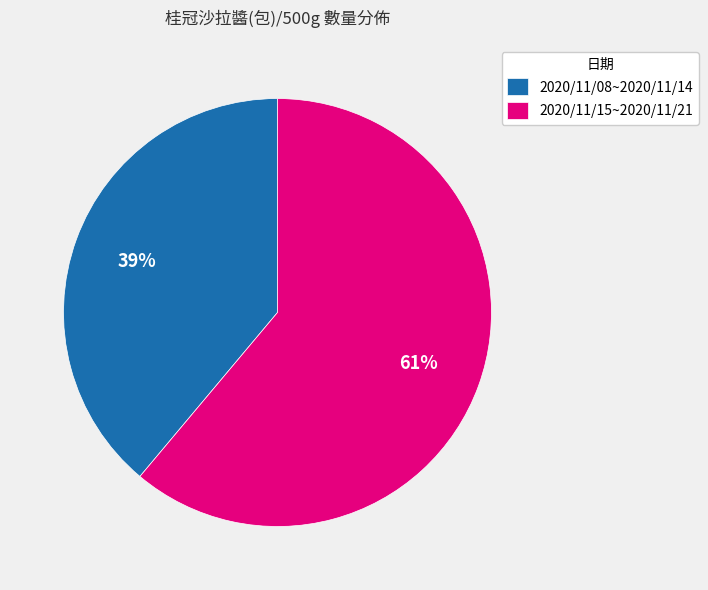

The 2020/11/08~2020/11/14 slice represents 39% of the pie. True or false?

True